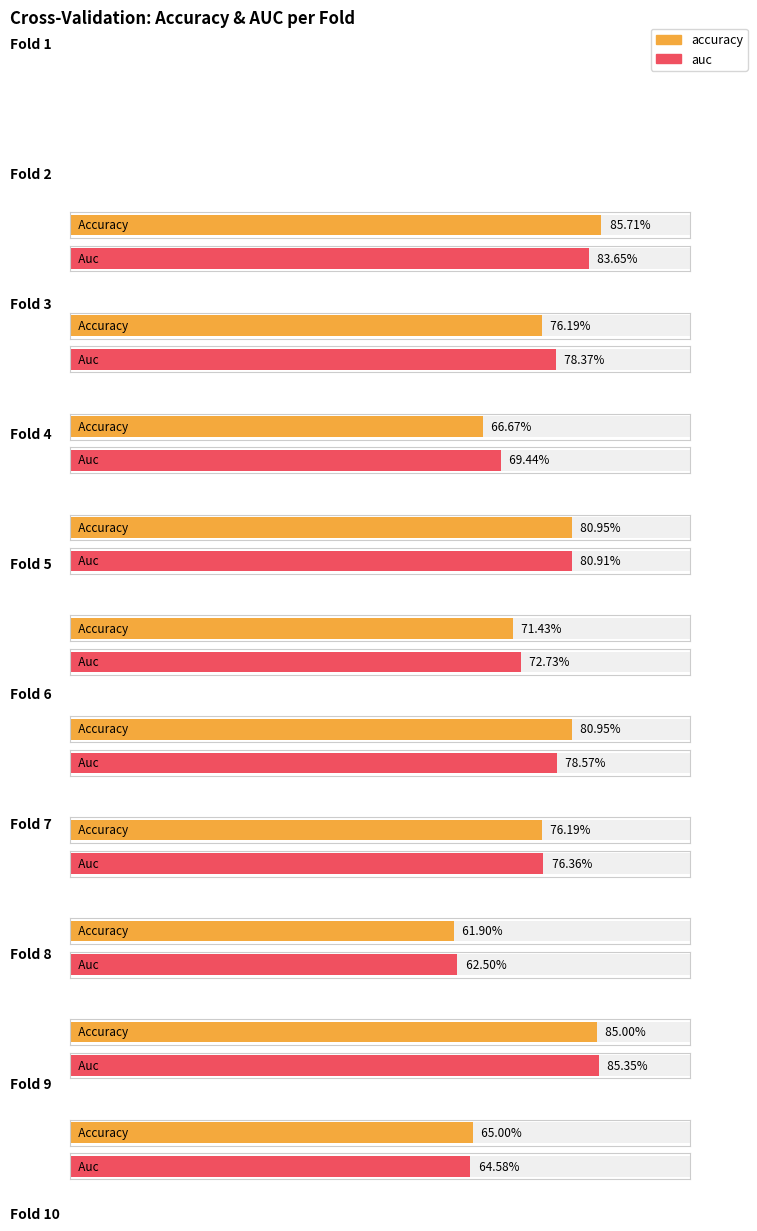

Reading left to right, what are all the values shown in this chart?

accuracy: 0.9	0.8	0.7	0.8	0.7	0.8	0.8	0.6	0.8	0.7
auc: 0.8	0.8	0.7	0.8	0.7	0.8	0.8	0.6	0.9	0.6